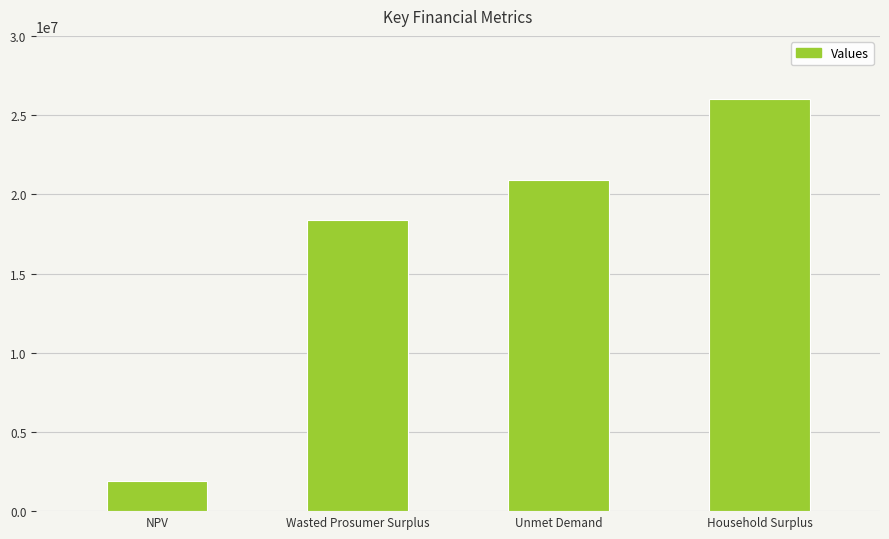

What is the sum of the values at Household Surplus and Wasted Prosumer Surplus?

44352506.4